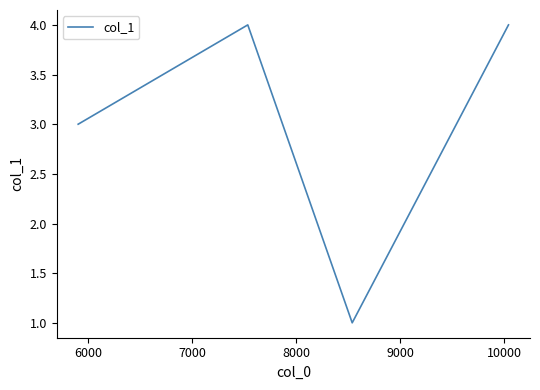

What is the greatest value displayed?

4